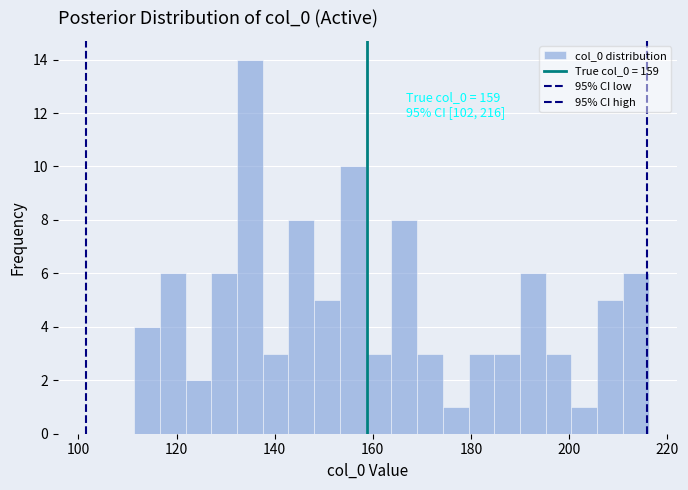

Around what value on the x-axis is the tallest bar? Give the approximate position of its centre, as read against the axis.

134